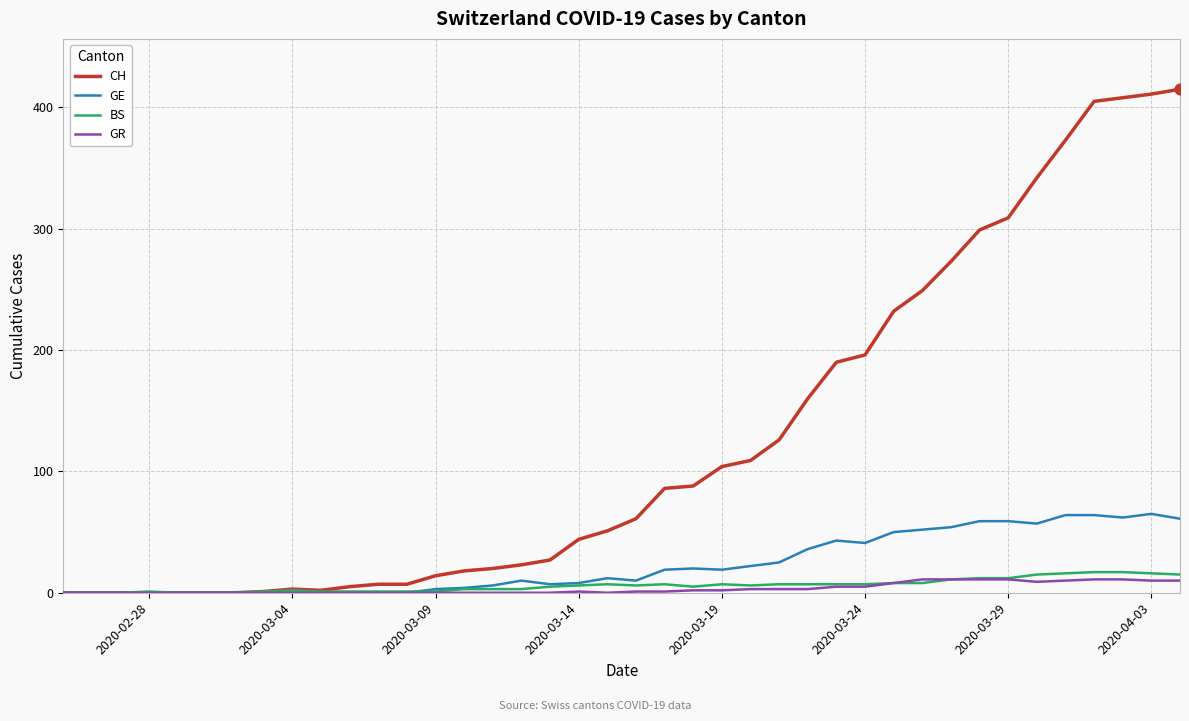

What are all the series names shown in the legend?

CH, GE, BS, GR